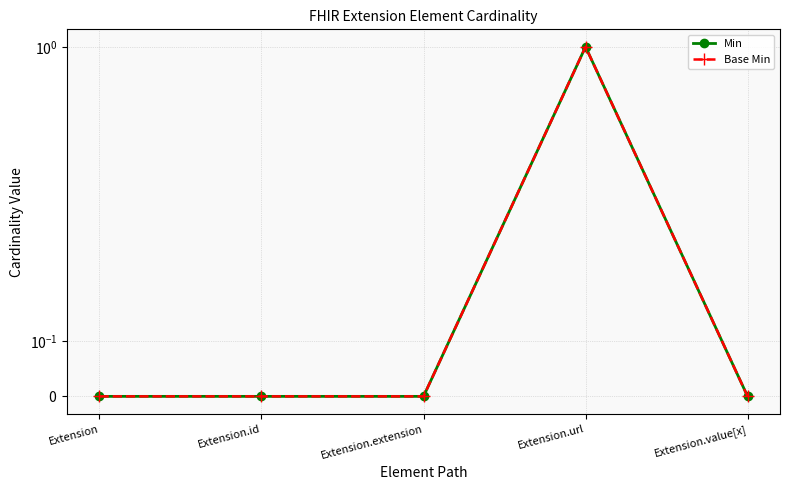

True or false: Base Min and Min intersect in this chart.

False